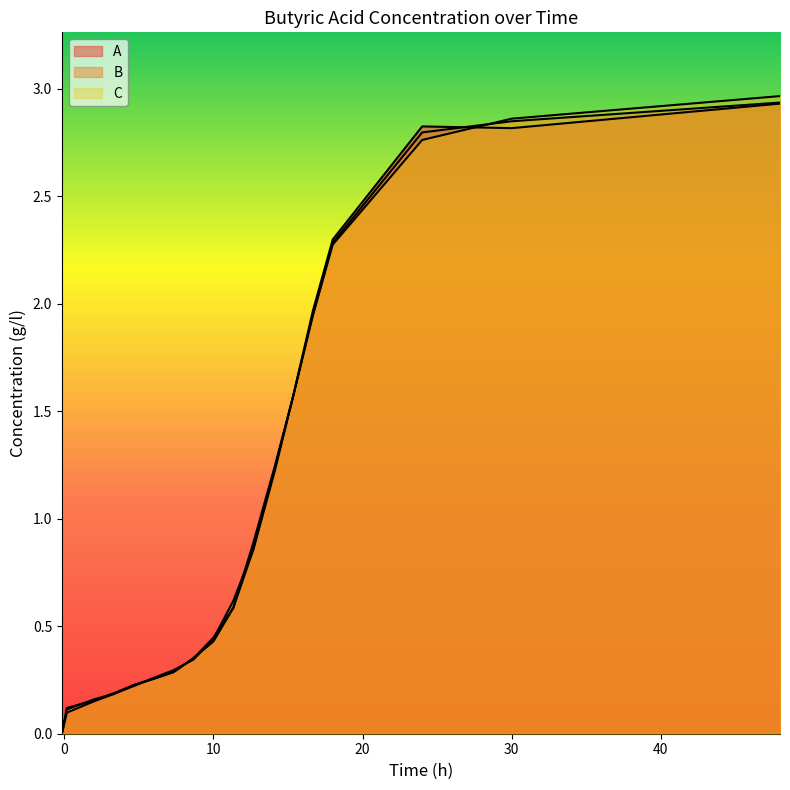

How many lines are shown in the chart?

3